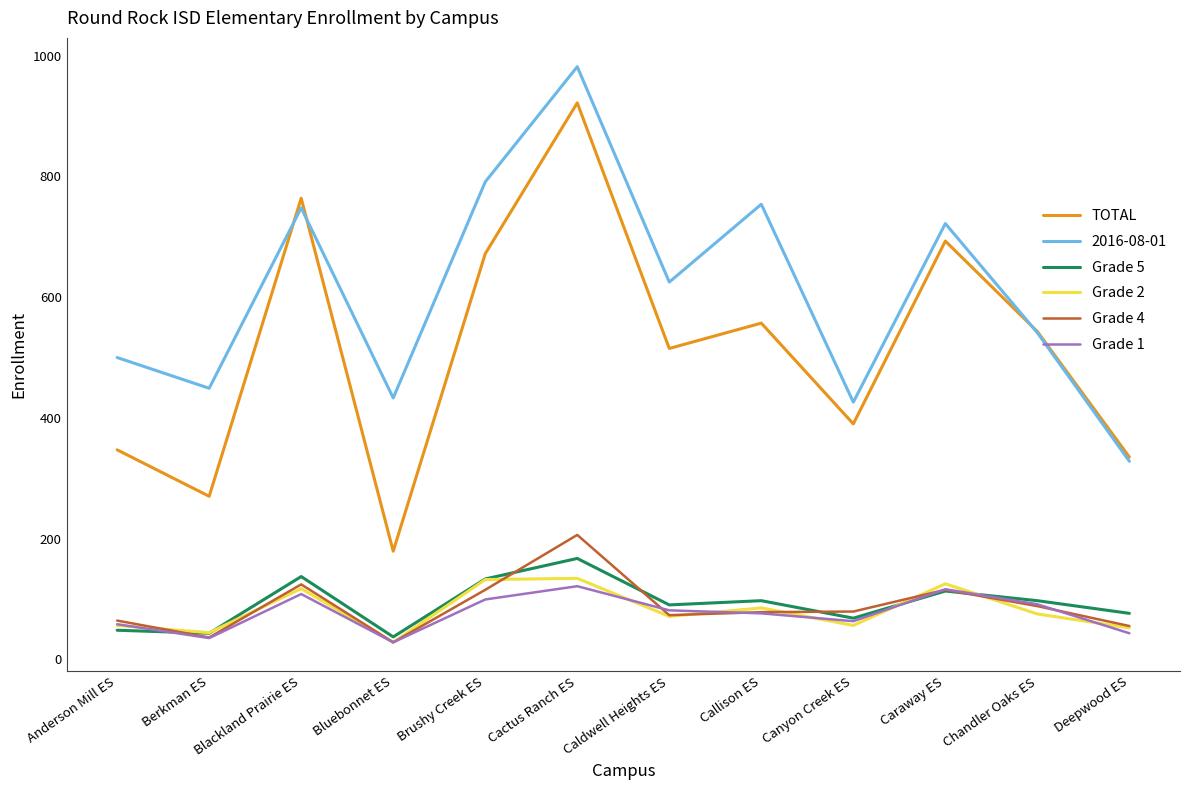

Is the value of Grade 1 at Caraway ES greater than the value of Grade 4 at Deepwood ES?

Yes